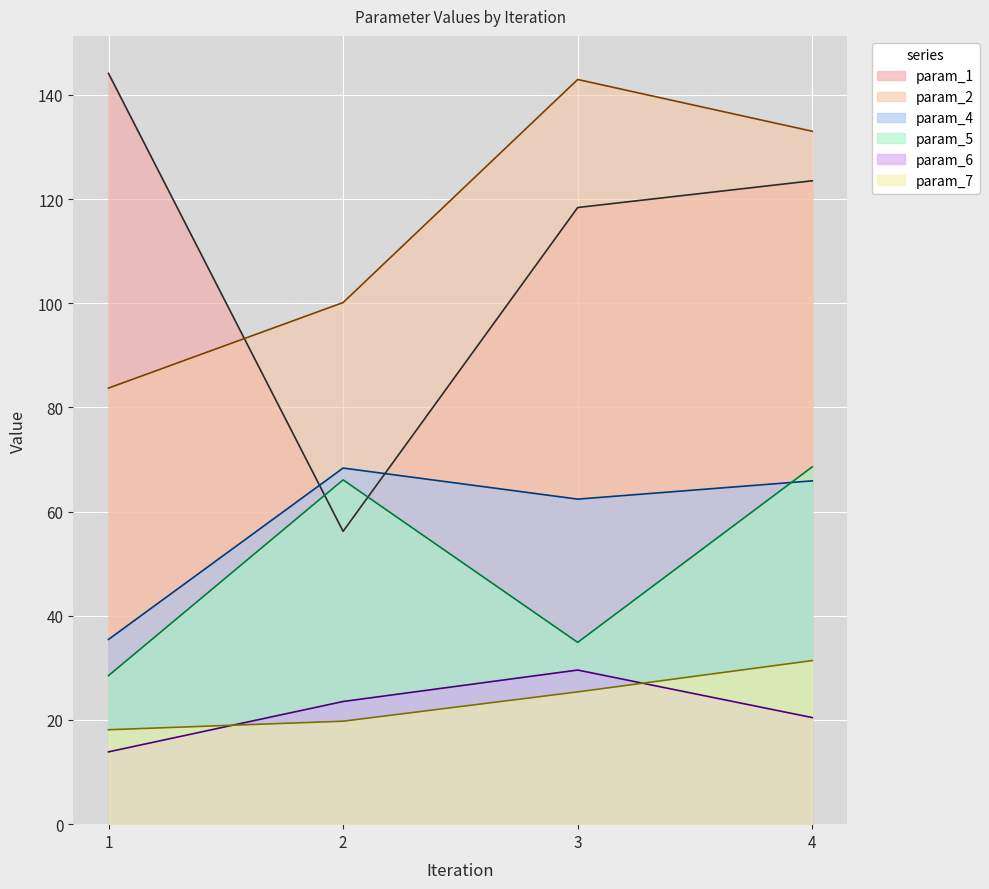

True or false: param_6 and param_4 cross at least once.

False